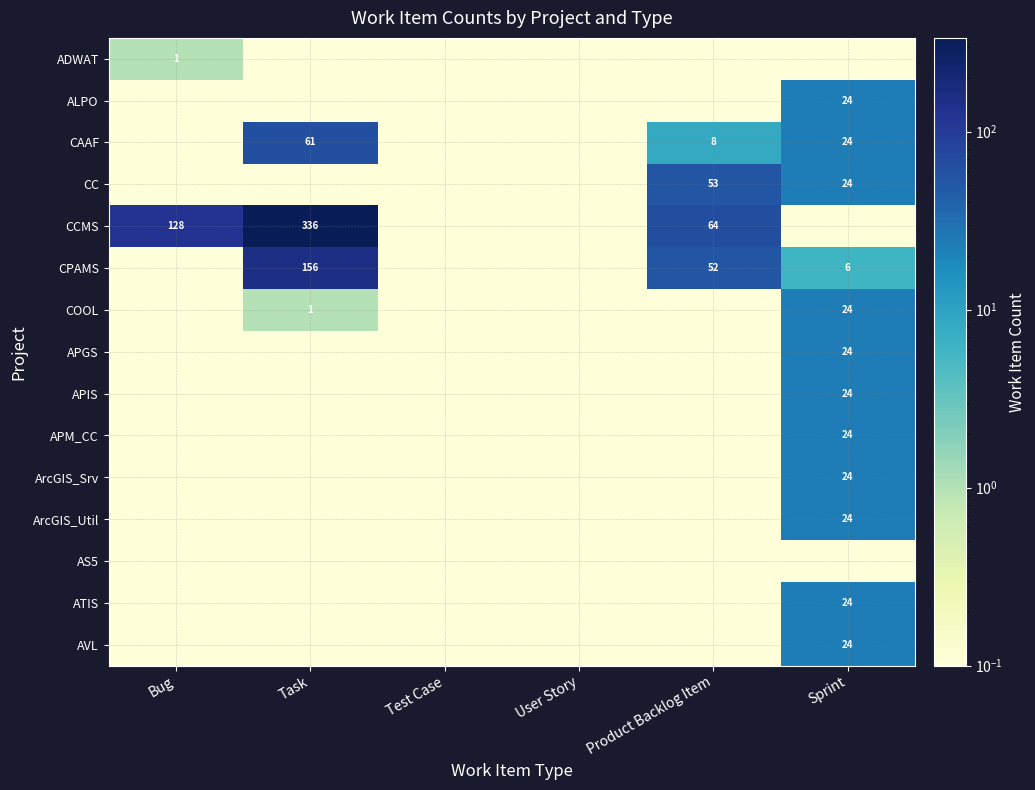

What is the minimum value shown in the chart?

0.1